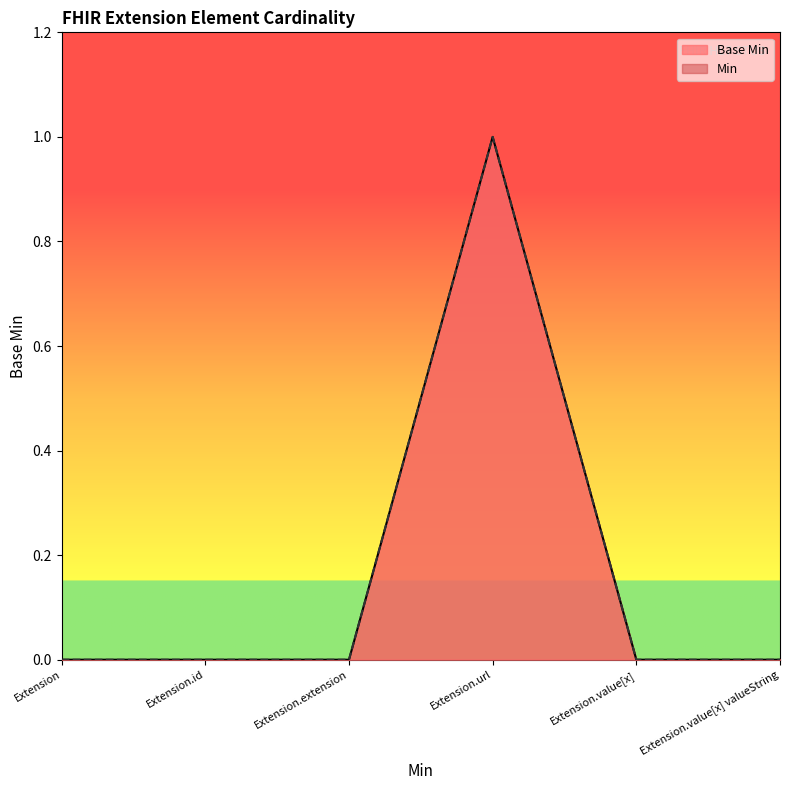

Count the number of categories in the chart.

6